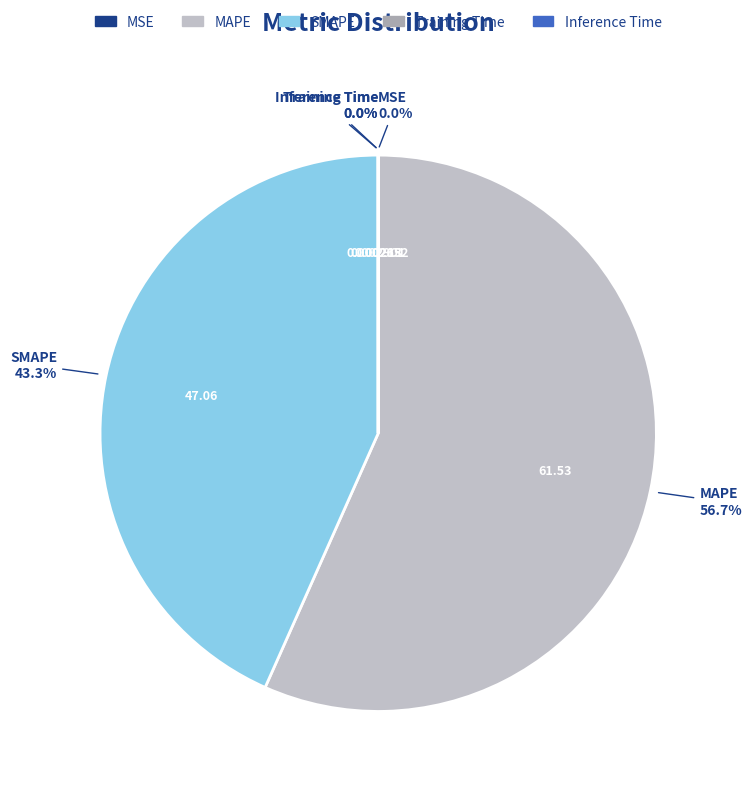

What is the total percentage of SMAPE and MAPE?

100.0%